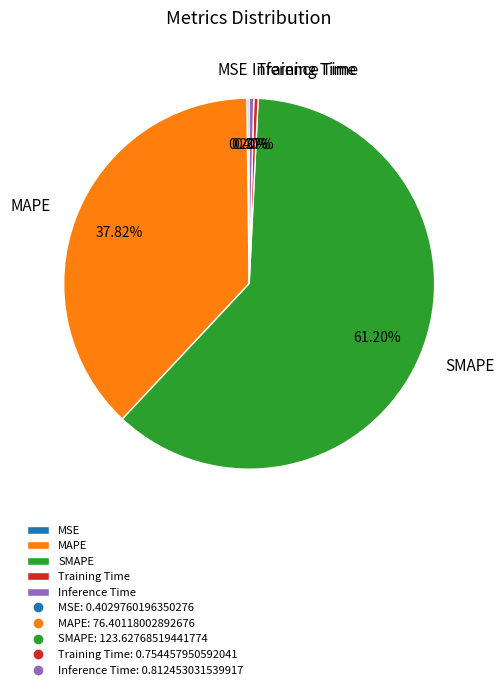

Does SMAPE account for over 50% of the chart?

Yes